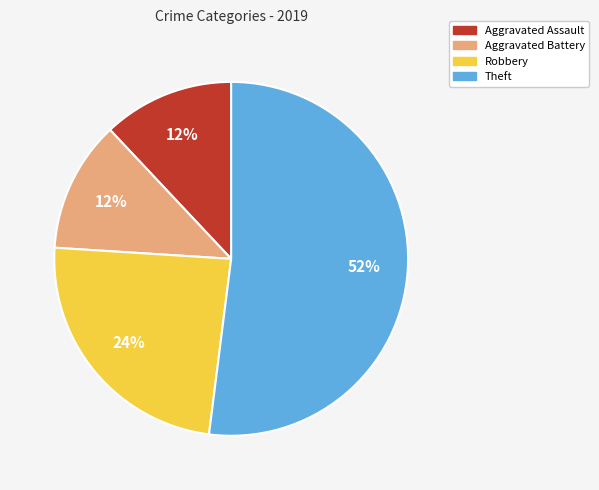

Which slice is the largest?

Theft